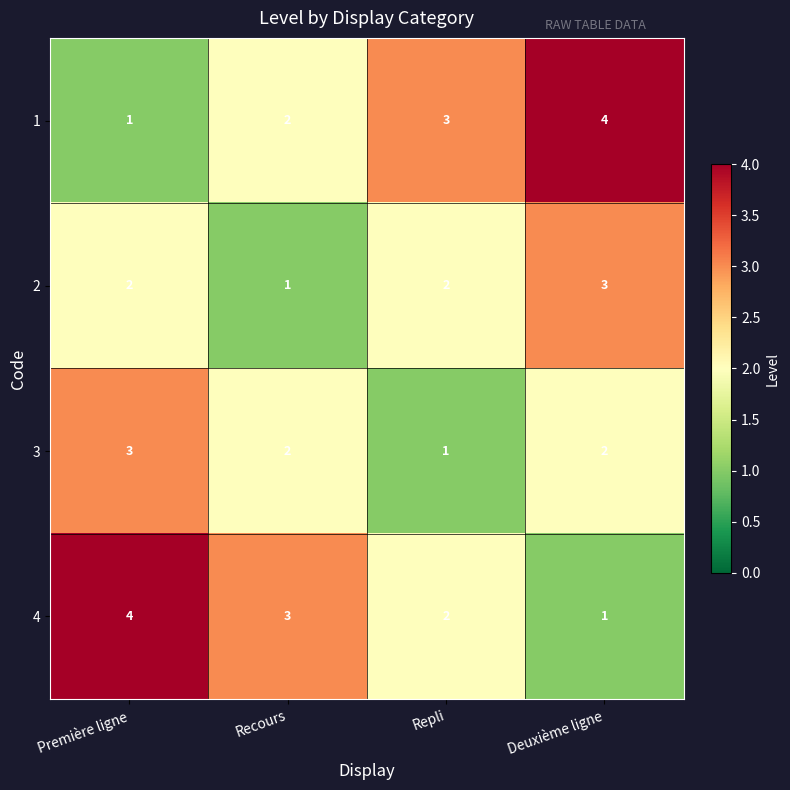

Is it true that 3 equals 1 at Première ligne?

False